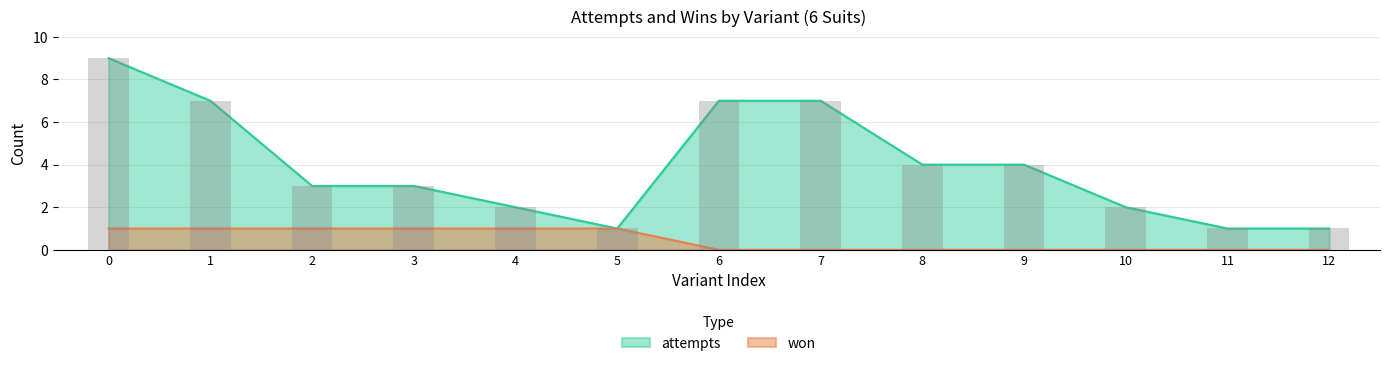

What is the maximum value shown in the chart?

9